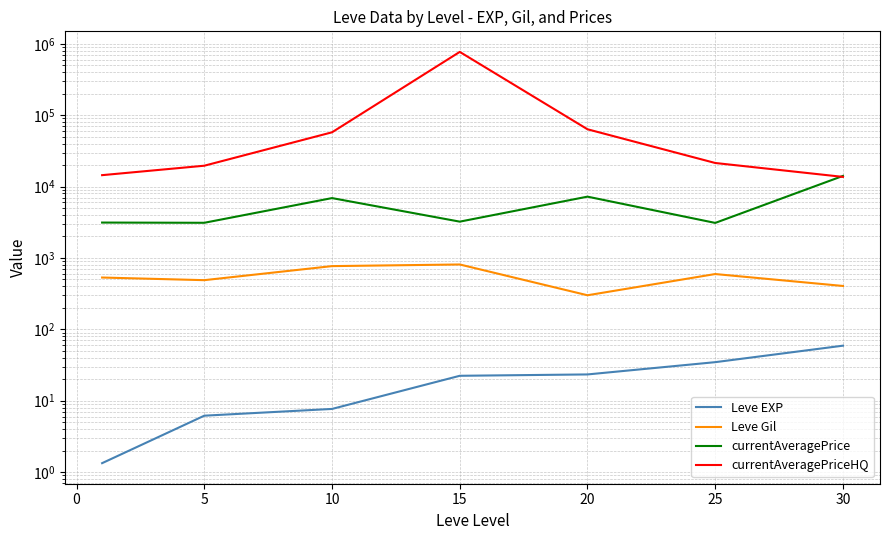

How many lines are shown in the chart?

4